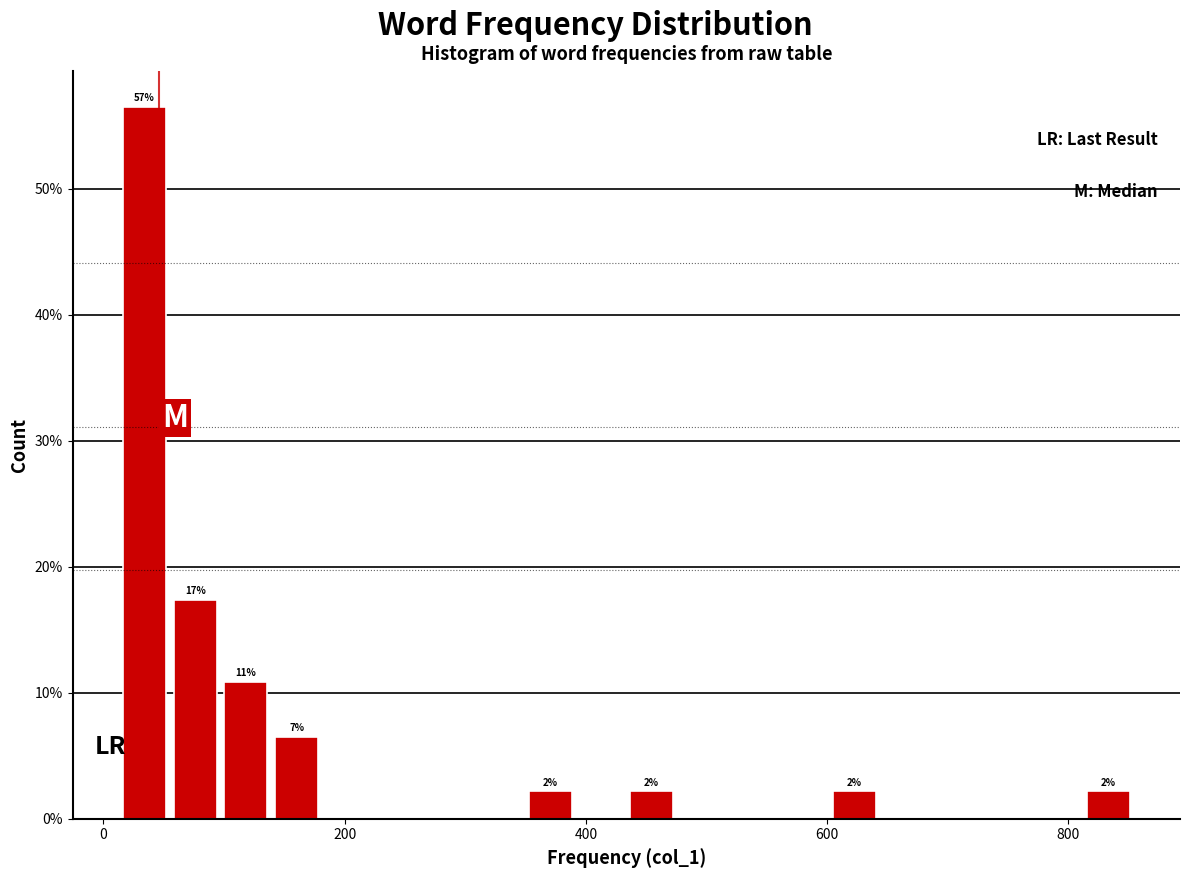

Around what value on the x-axis is the tallest bar? Give the approximate position of its centre, as read against the axis.

40